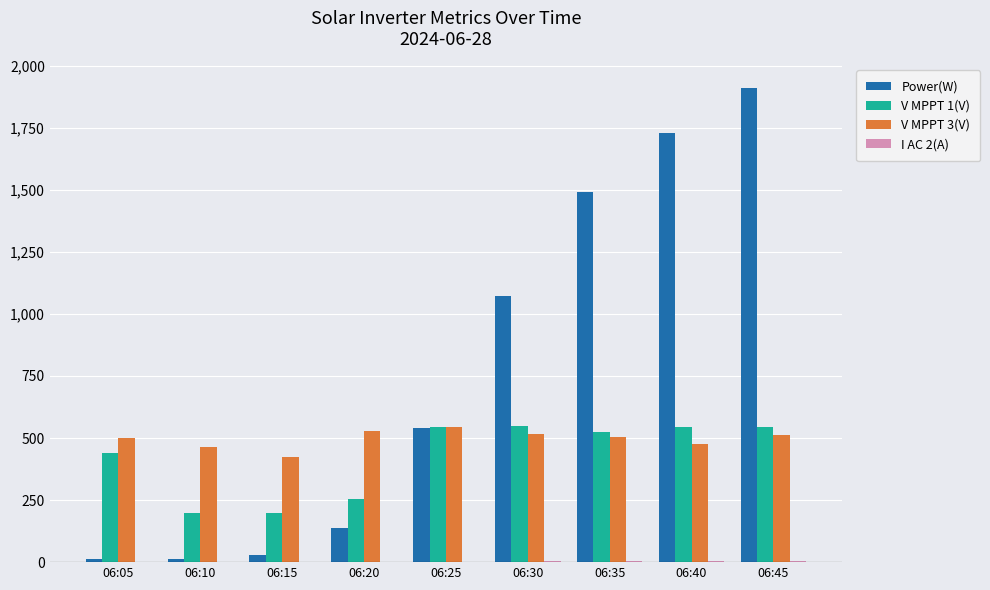

How many groups of bars are there?

9